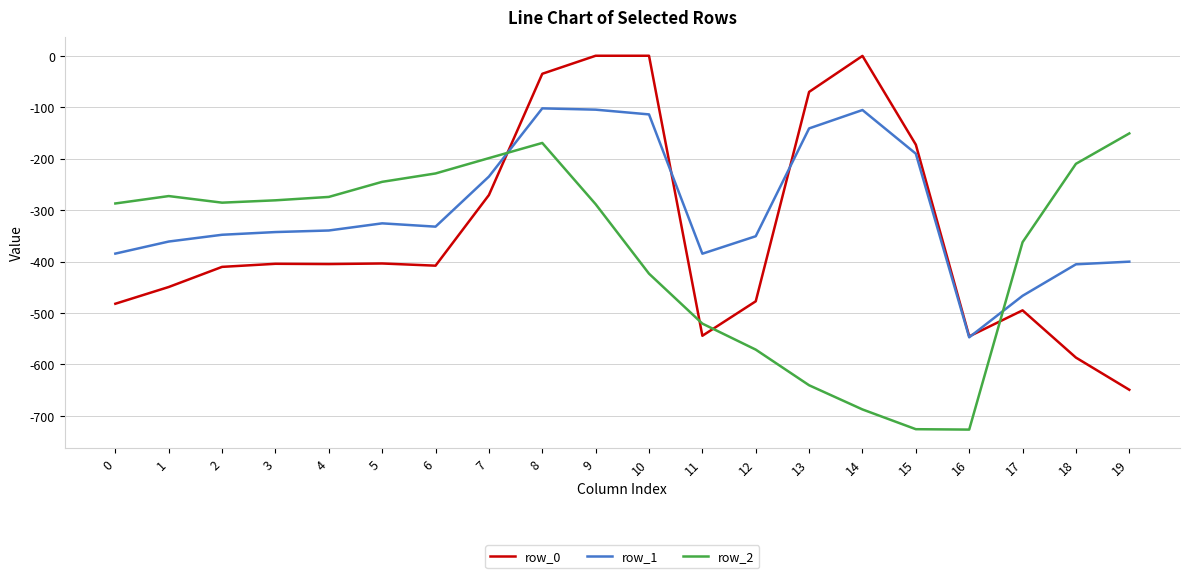

True or false: row_0 has more than 1 points higher than both neighbors.

True